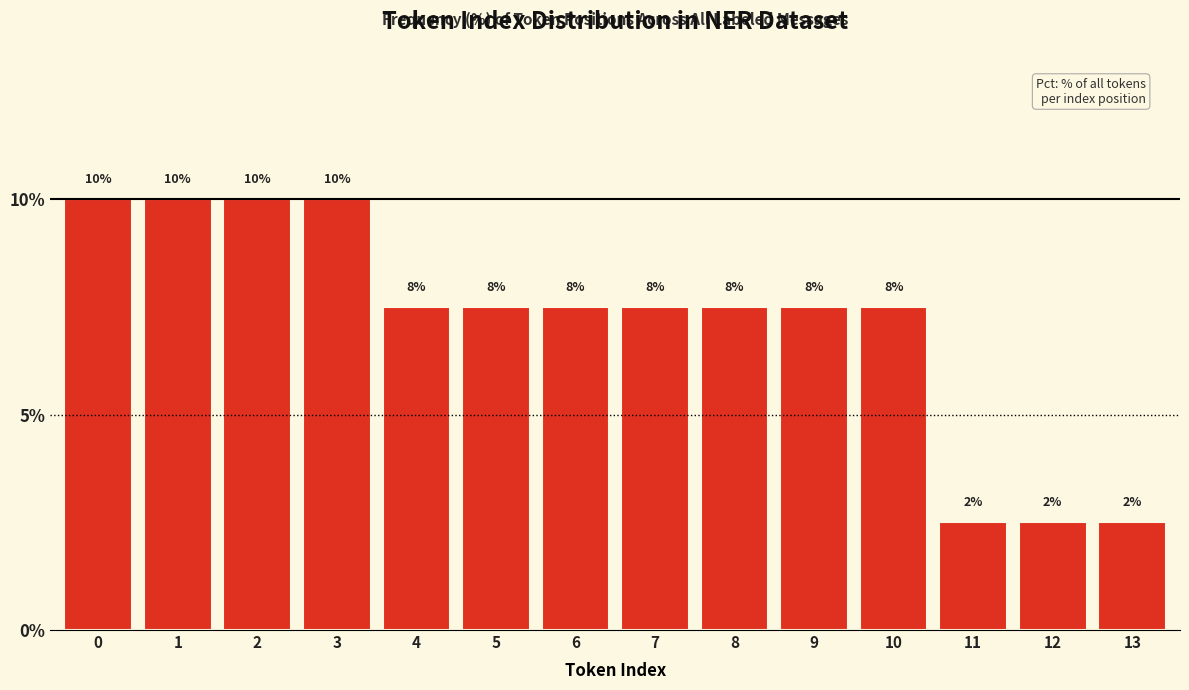

Are the bars horizontal?

No